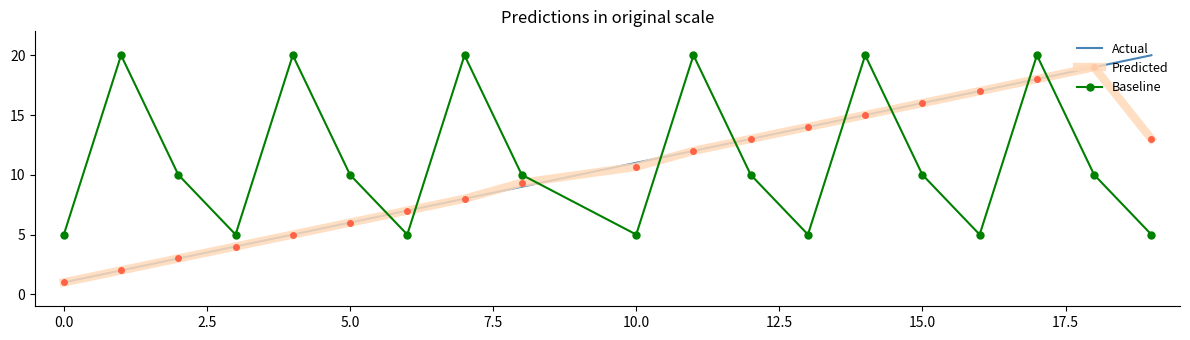

What is the sum of all Predicted values?

193.0